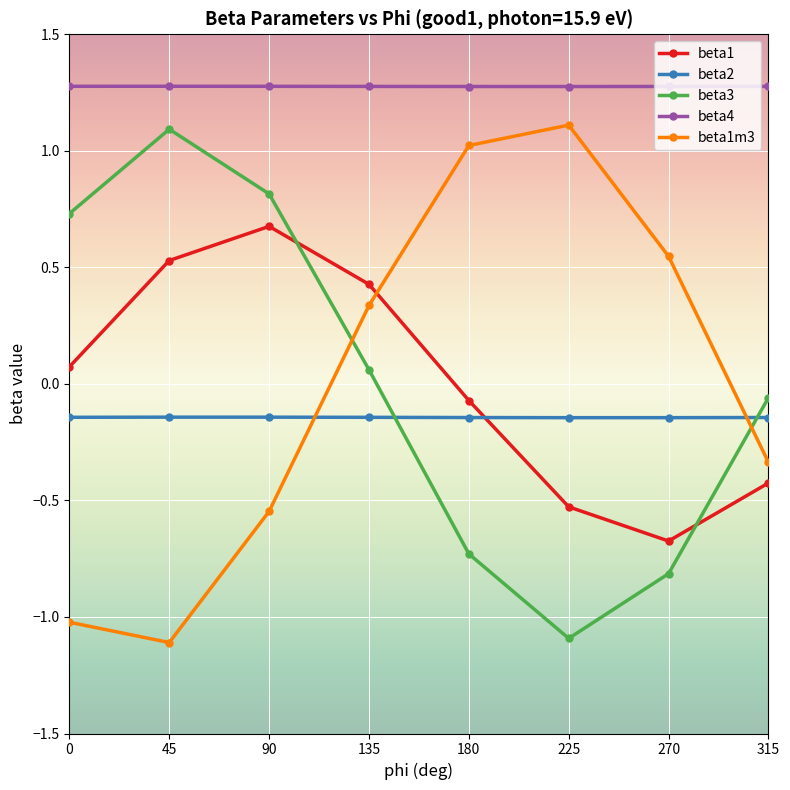

True or false: beta1 and beta4 cross at least once.

False